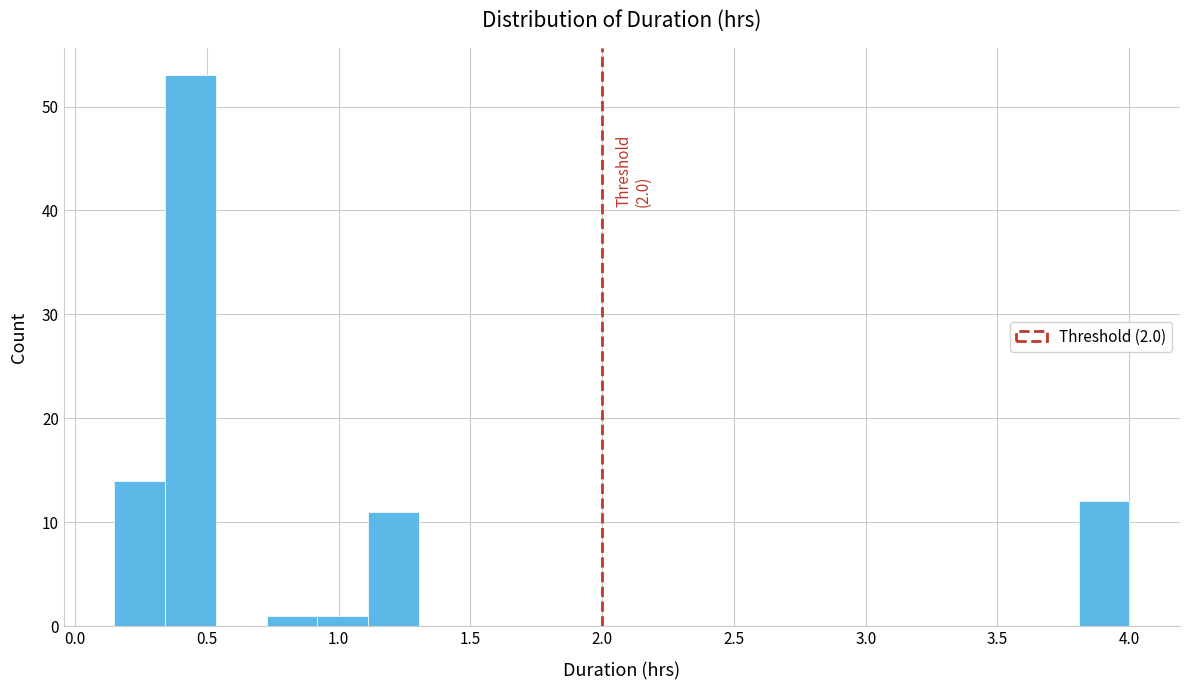

Around what value on the x-axis is the tallest bar? Give the approximate position of its centre, as read against the axis.

0.45